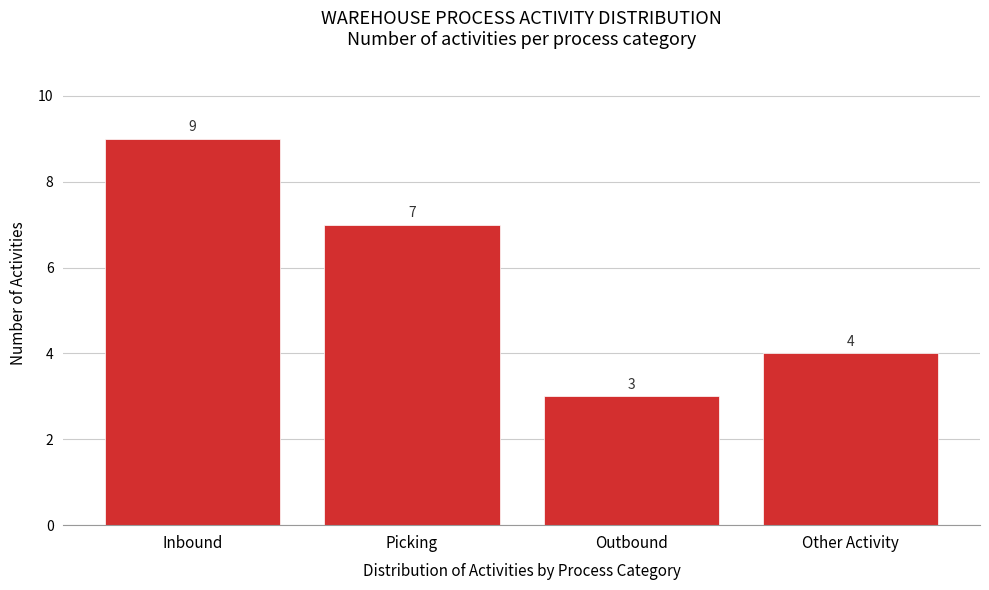

Reading left to right, transcribe all the data shown in this chart.

Inbound=9	Picking=7	Outbound=3	Other Activity=4